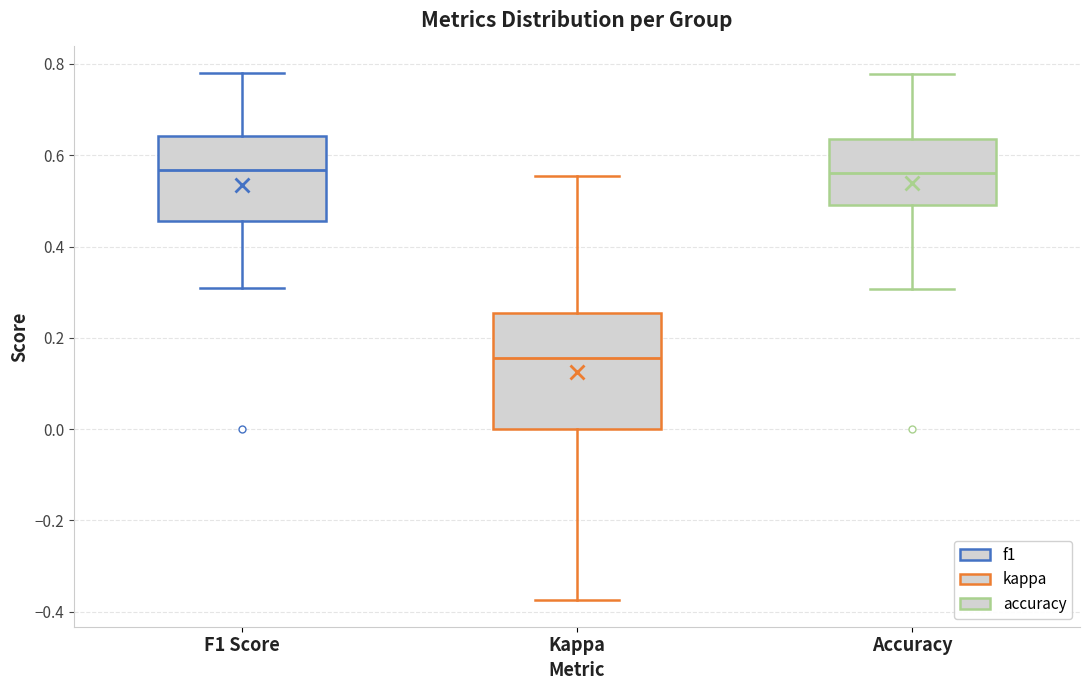

Reading left to right, transcribe this box plot: for each box, give where its median line is, the range the box spans, and where its two whiskers end, as read against the y-axis. The values are not printed on the chart, so give them approximately, as read against the axis.

F1 Score: median 0.56, box 0.46 to 0.64, whiskers 0.30 to 0.78
Kappa: median 0.16, box 0.00 to 0.26, whiskers -0.38 to 0.56
Accuracy: median 0.56, box 0.50 to 0.64, whiskers 0.30 to 0.78